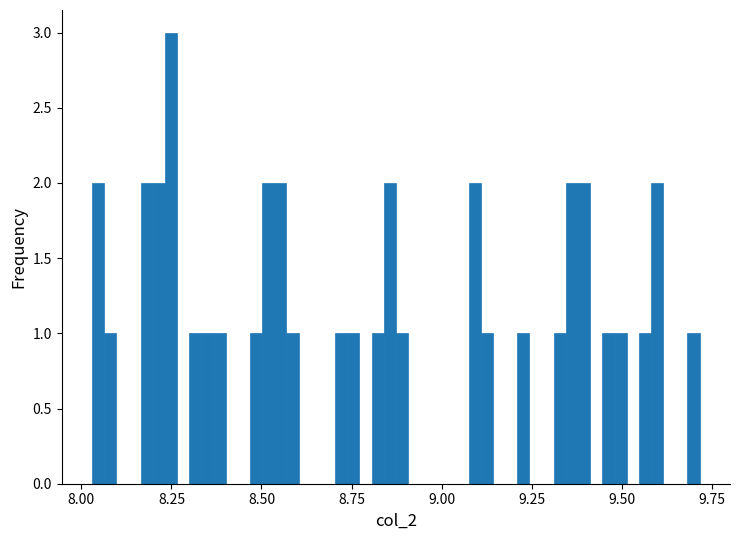

Read against the x-axis, roughly where is the centre of the tallest bar?

8.25